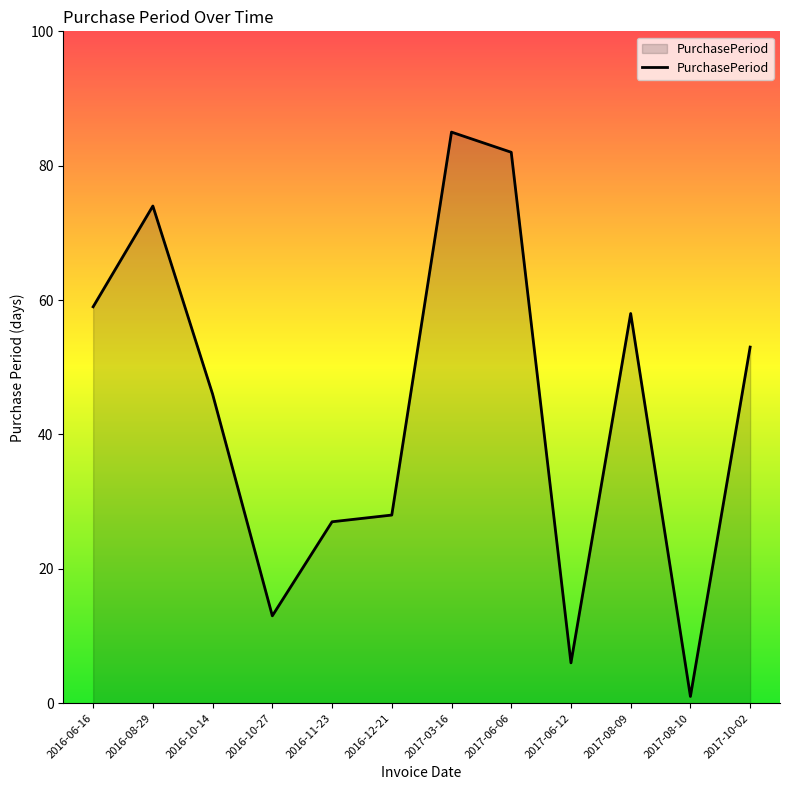

What is the change in value from 2016-06-16 to 2017-06-12?

-53